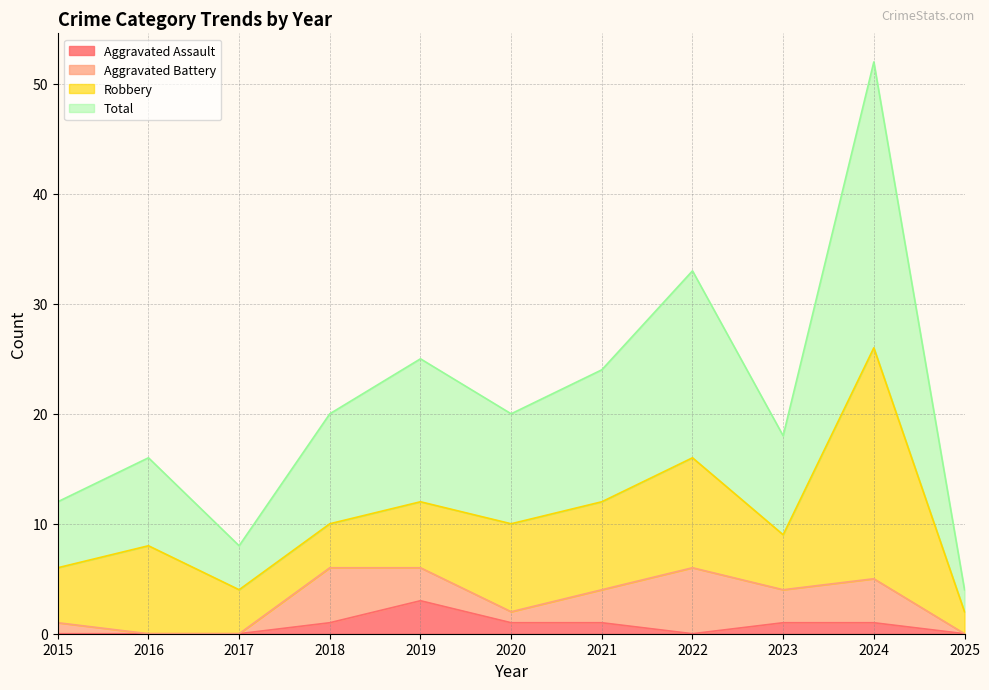

What is the total value across all series at 2015?

12